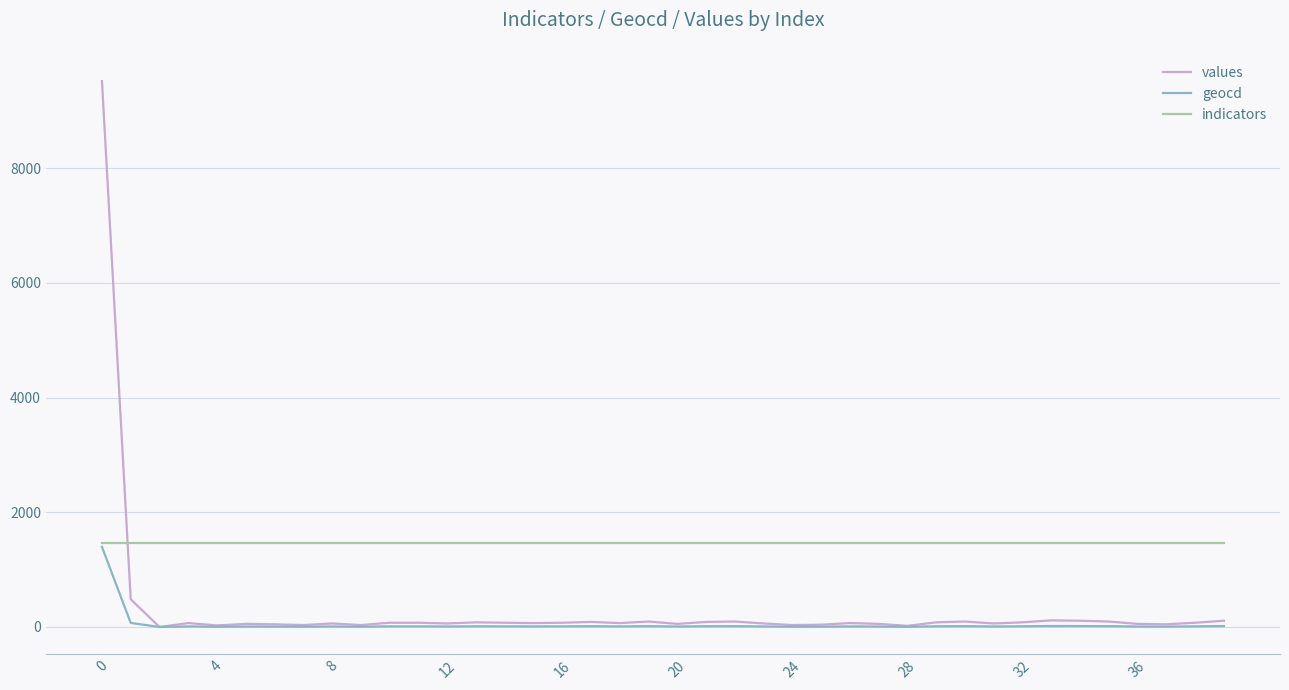

How many series are shown in this chart?

3